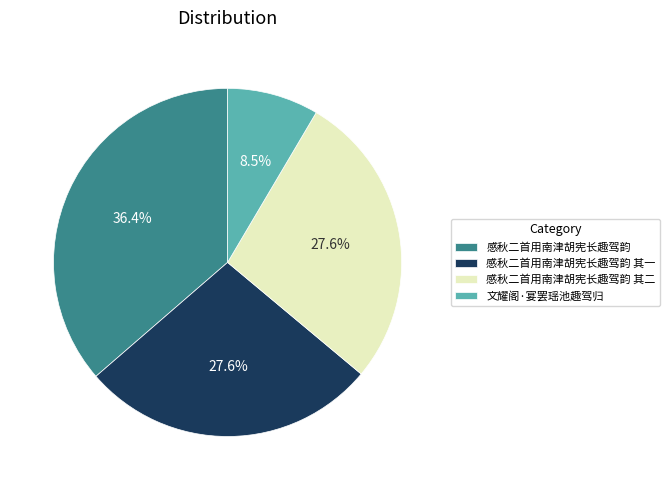

The 感秋二首用南津胡宪长趣驾韵 slice represents 47% of the pie. True or false?

False